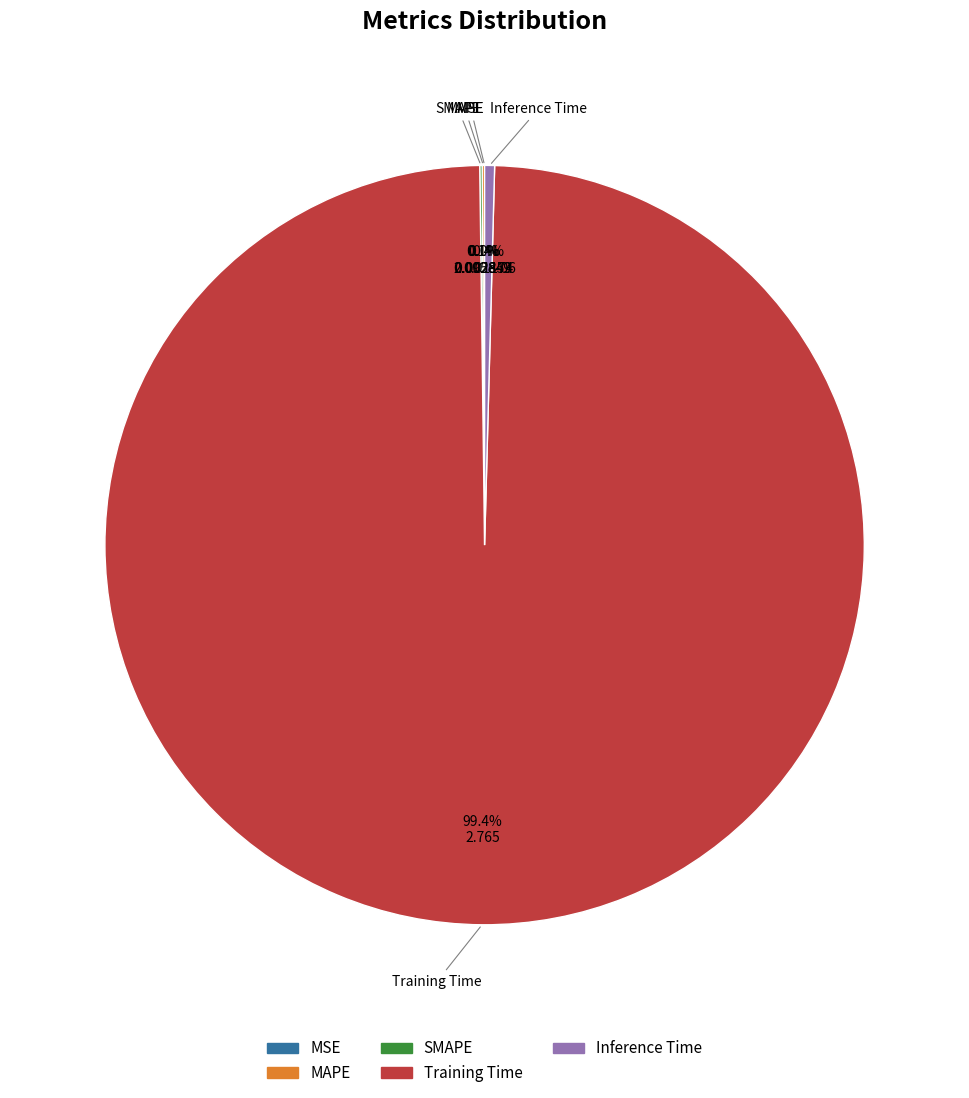

Which slice is the largest?

Training Time